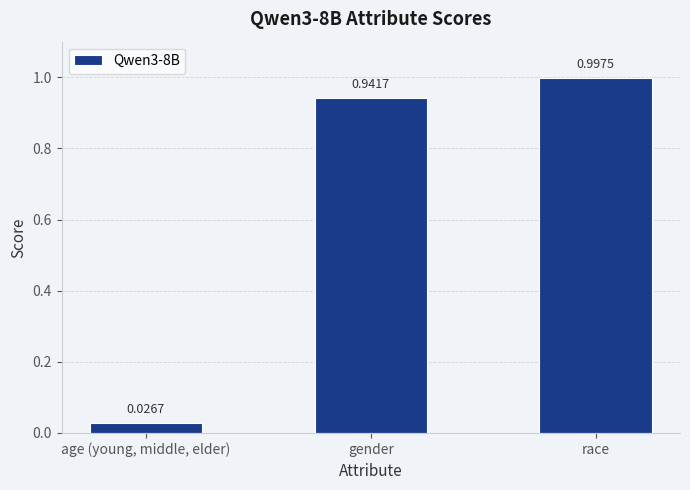

What is the sum of all values?

2.0